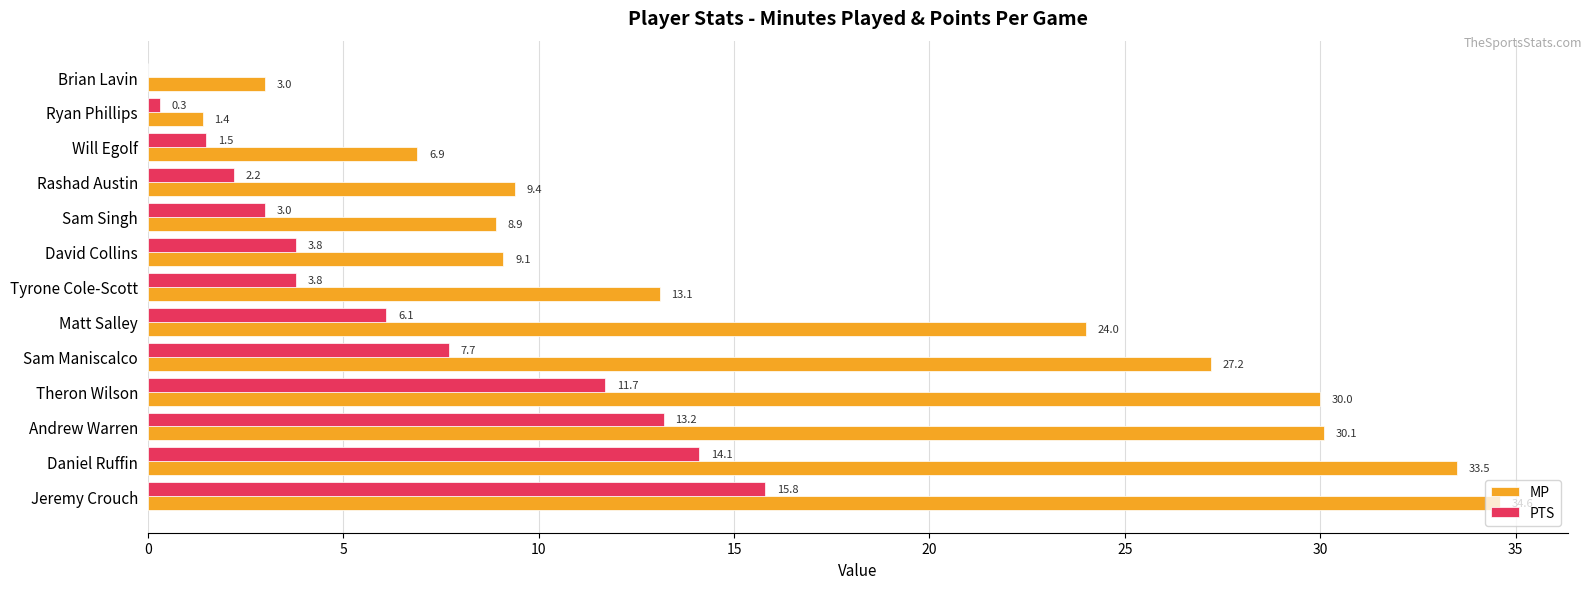

Which series changed the most between Theron Wilson and Rashad Austin?

MP